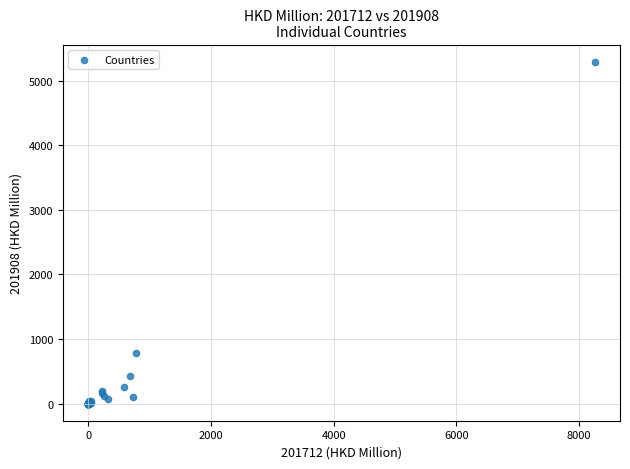

What Y value in the scatter plot is closest to 2646?

778.5